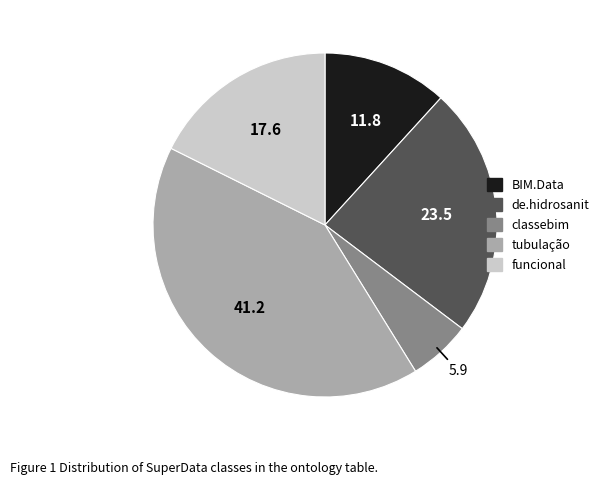

Between classebim and tubulação, which is larger?

tubulação